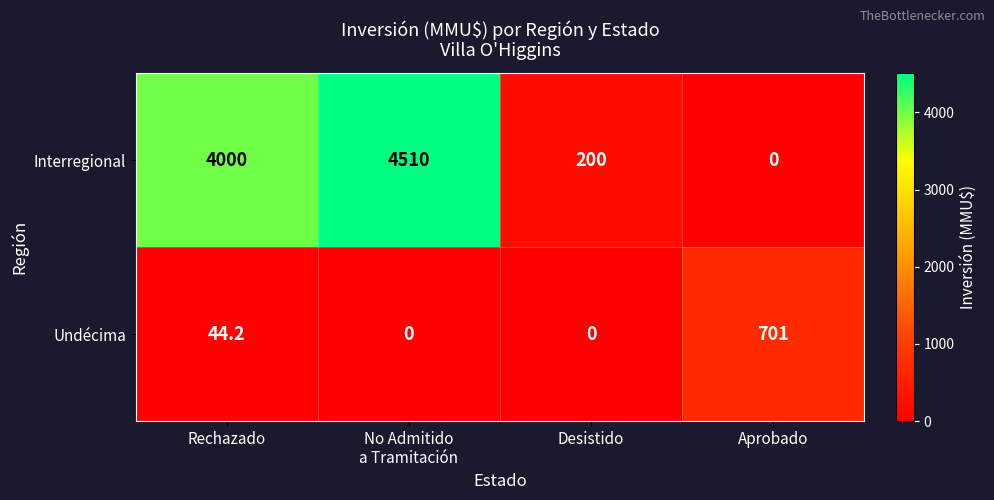

Rank the series by their maximum value, from highest to lowest.

Interregional, Undécima